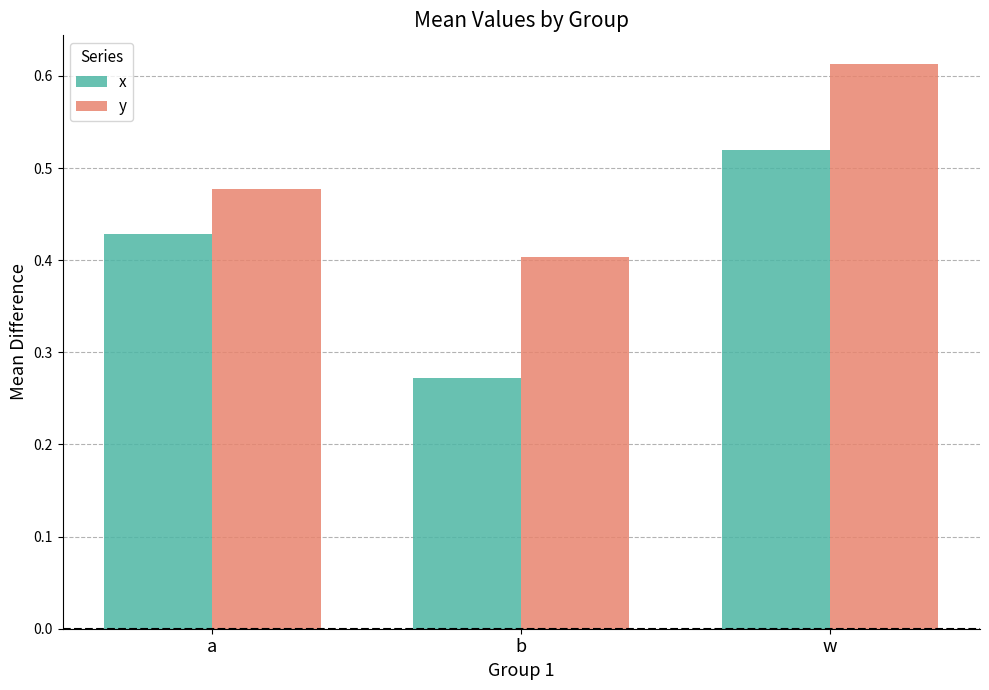

How many groups of bars are there?

3